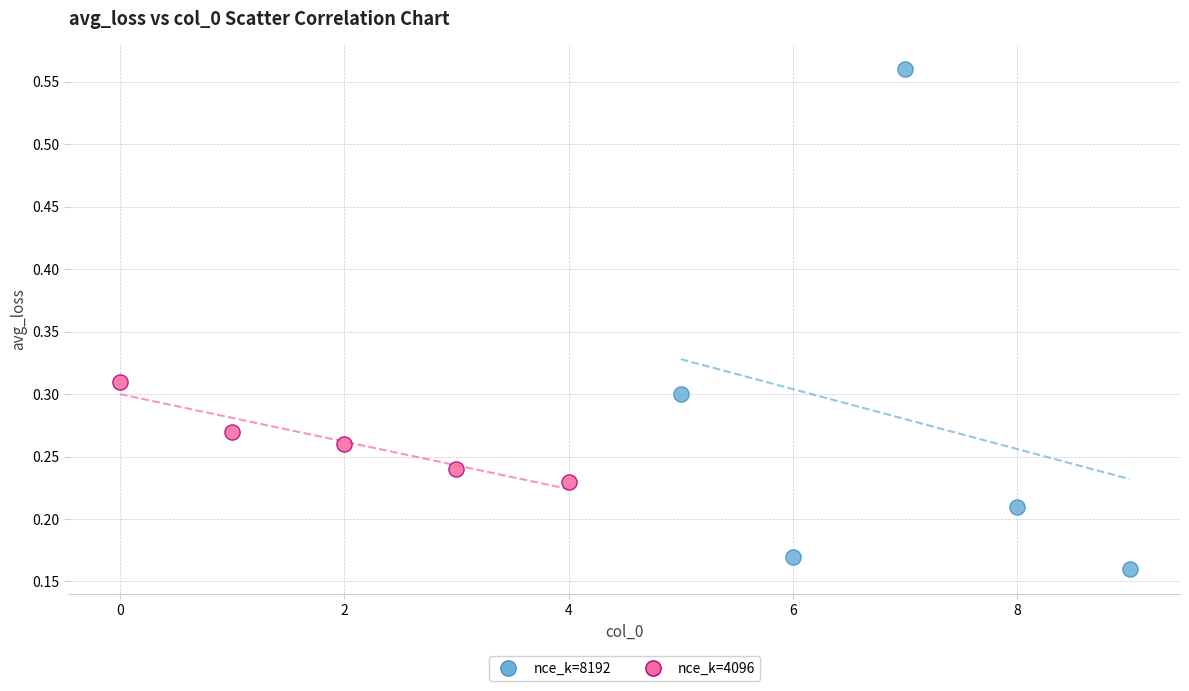

Which series contains the lowest Y value?

nce_k=8192